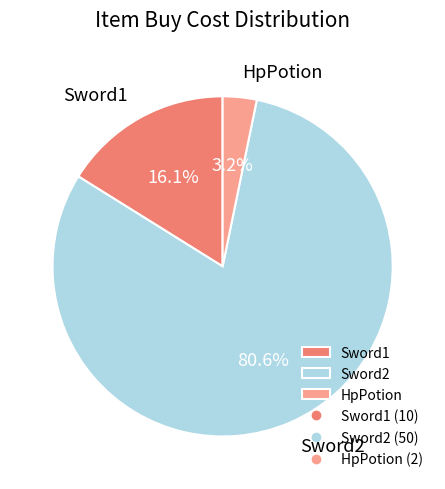

The HpPotion slice represents 9% of the pie. True or false?

False